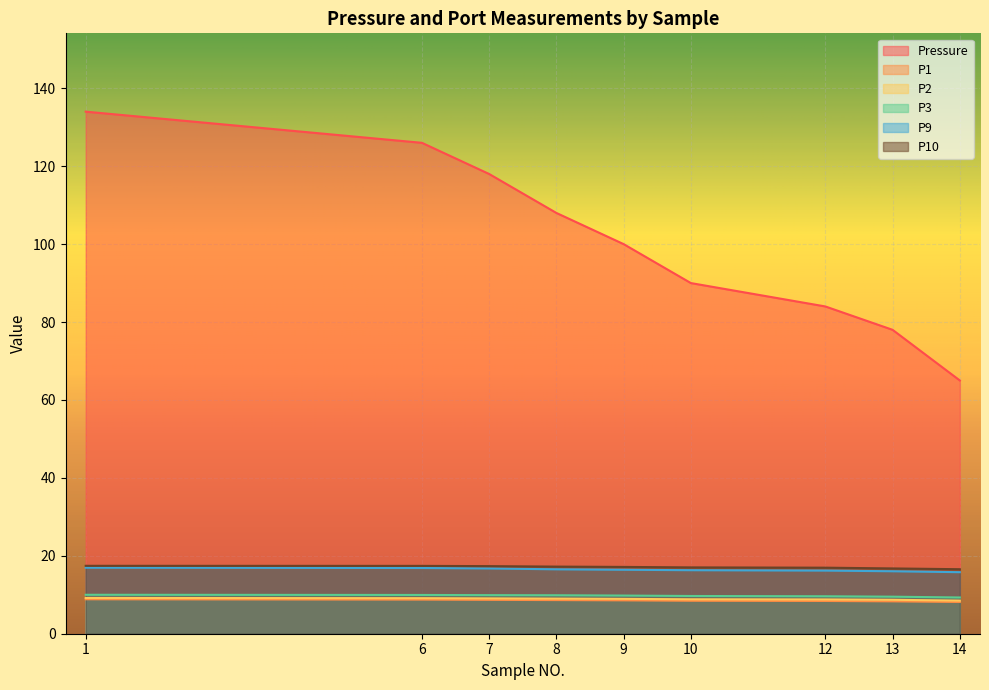

True or false: P9 and P1 cross at least once.

False